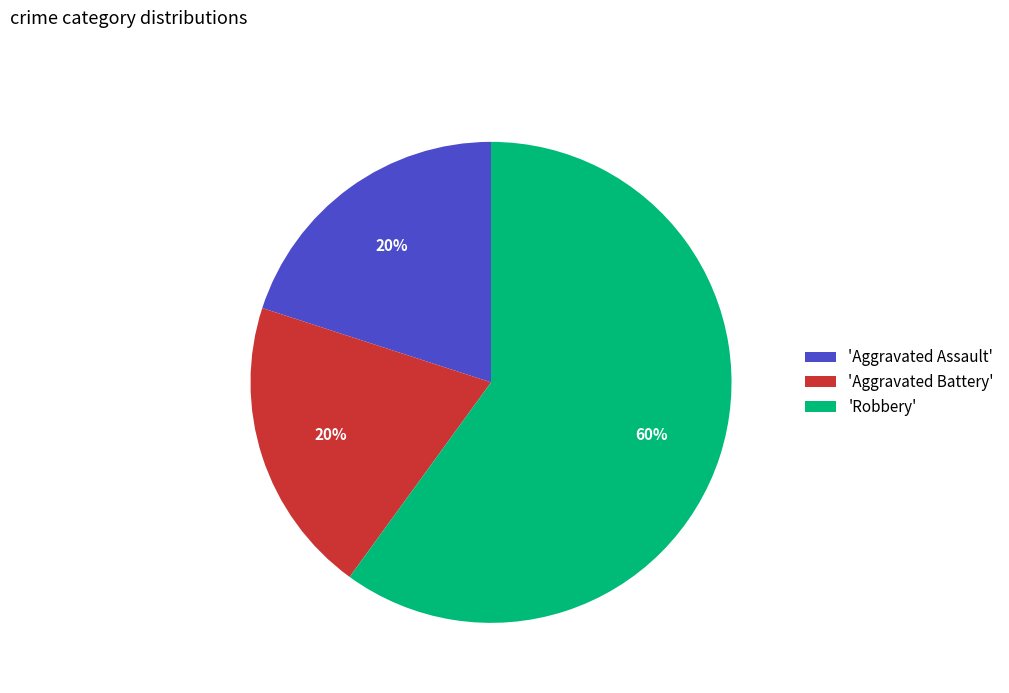

True or false: 'Robbery' accounts for 49% of the total.

False